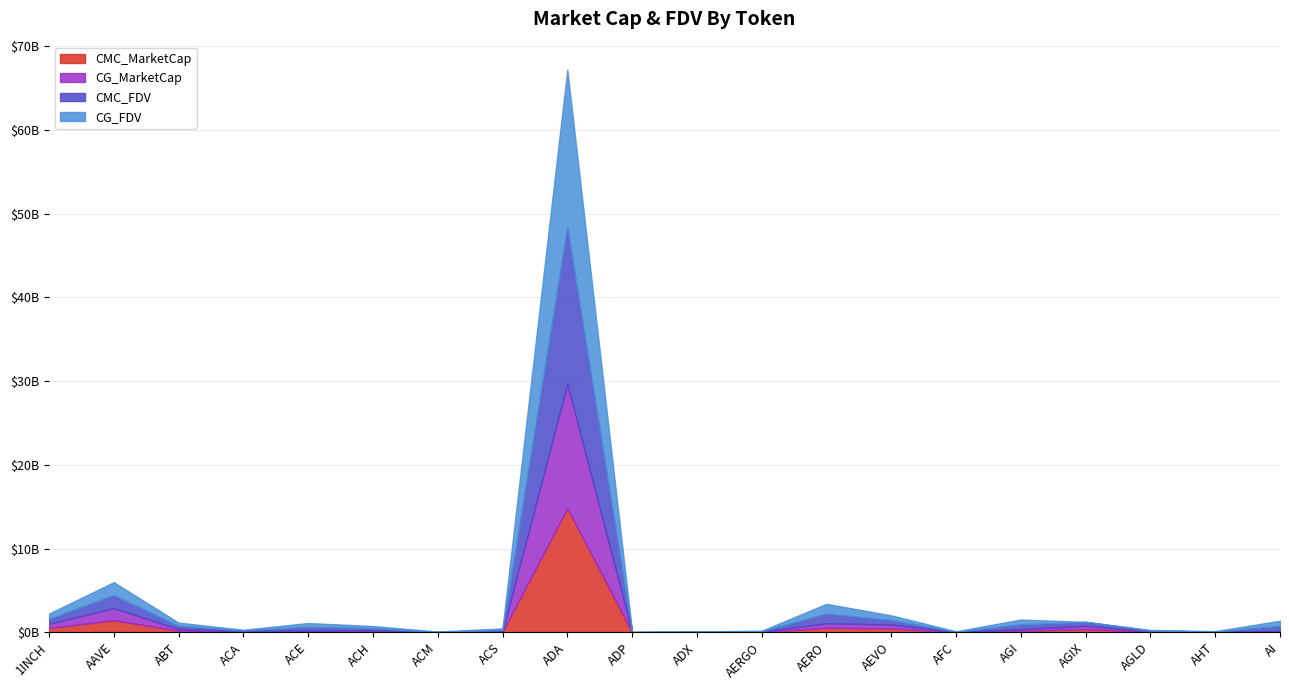

Reading right to left, extract all data points from this chart.

CMC_MarketCap: 79297788	24755092	70171867	385372551	186934518	11163732	462566872	537686569	43229284	25547959	6044870	14828187097	66546521	10452573	122861787	103957369	72836561	199124635	1441598608	507626918
CG_MarketCap: 79297788	24755092	70171867	385372551	186934518	11163732	462566872	537686569	43229284	25547959	6044870	14828187097	66546521	10452573	122861787	103957369	72836561	199124635	1441598608	507626918
CMC_FDV: 609982987	35957919	70171867	468063180	573994586	45174789	545706957	1158900905	48572230	26603953	19822713	18760729096	163985498	32812949	248522380	446790975	78324651	375706859	1550583563	607047900
CG_FDV: 609522810	48729712	70250882	0	572745326	45534542	545568307	1160821683	48753102	26655178	19723695	18762577426	163606398	32956099	248540964	448682760	78100881	376220344	1550858340	607599486